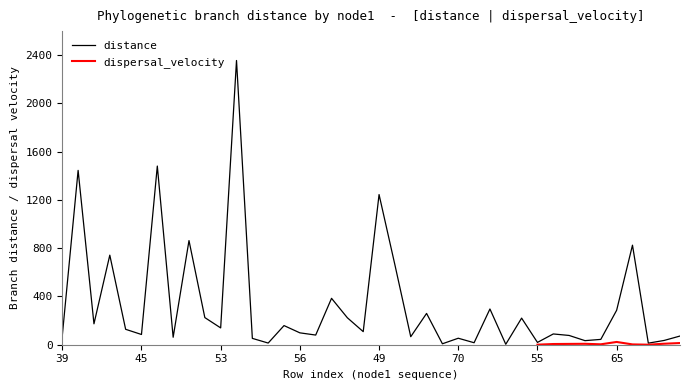

Which has a higher value, 58 or 63?

63